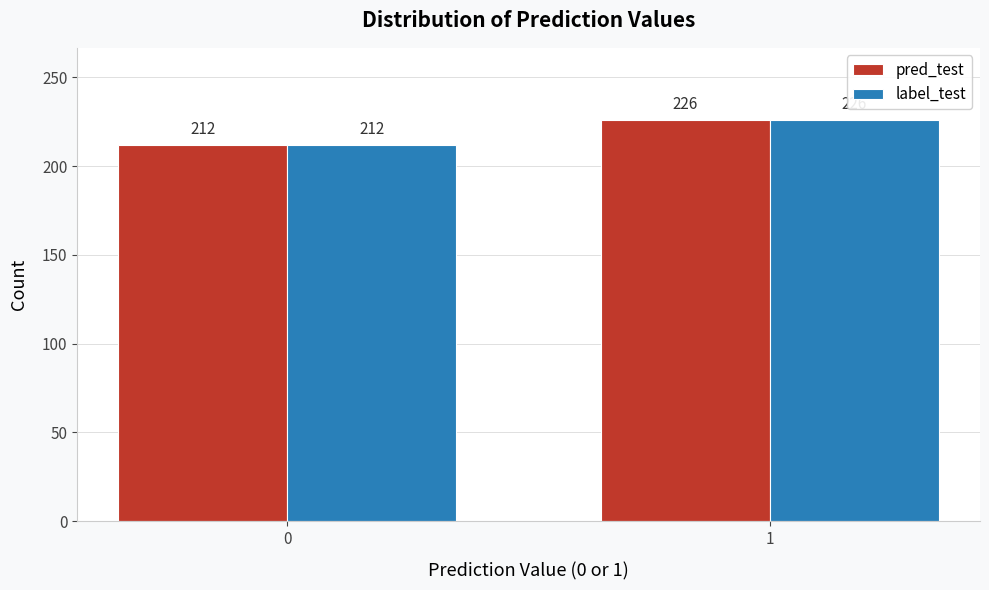

Reading right to left, what are all the values shown in this chart?

pred_test: 226	212
label_test: 226	212